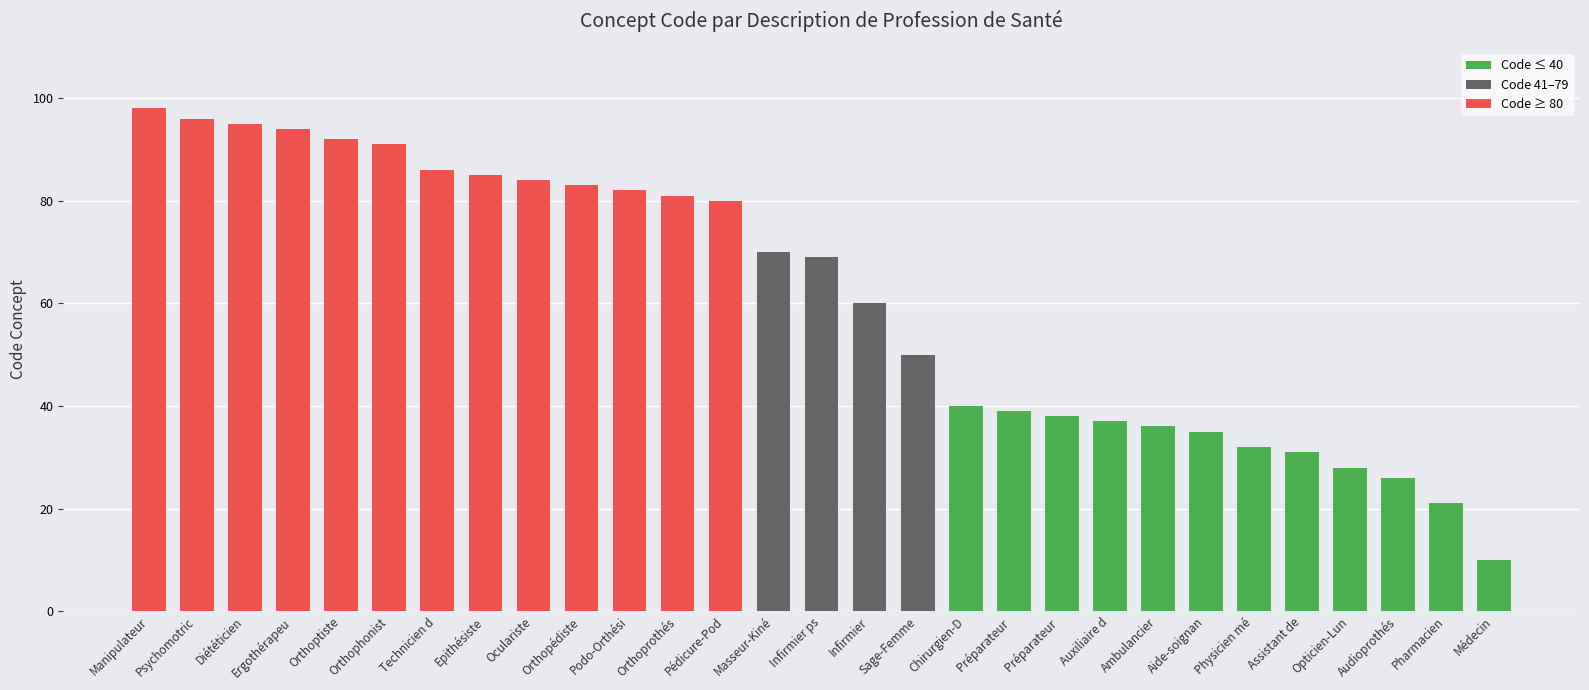

The value at Chirurgien-D is 63. True or false?

False